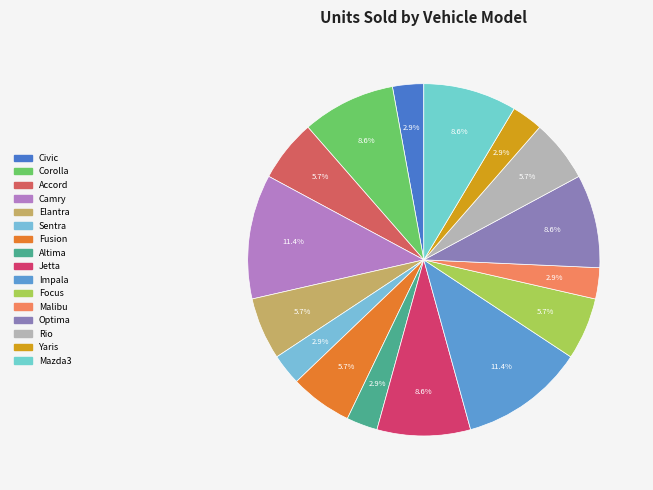

Rank the categories by value from highest to lowest.

Camry, Impala, Corolla, Jetta, Optima, Mazda3, Accord, Elantra, Fusion, Focus, Rio, Civic, Sentra, Altima, Malibu, Yaris